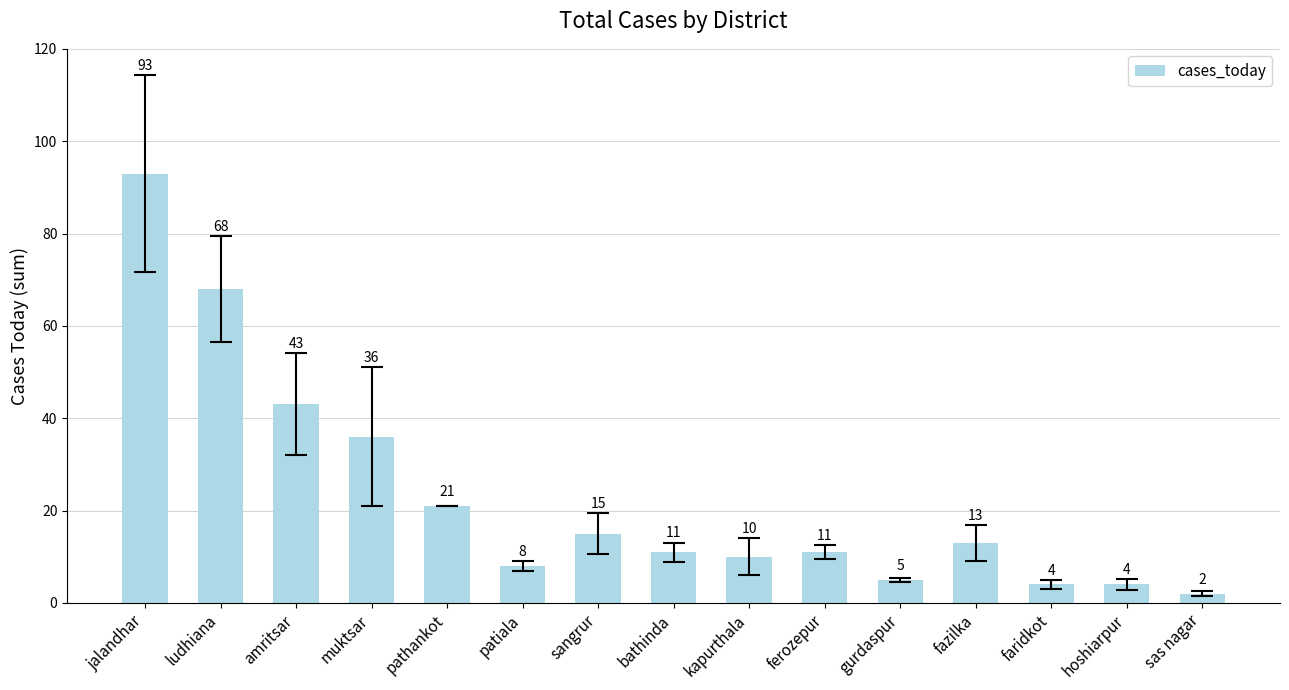

At which label is the value closest to 47?

amritsar